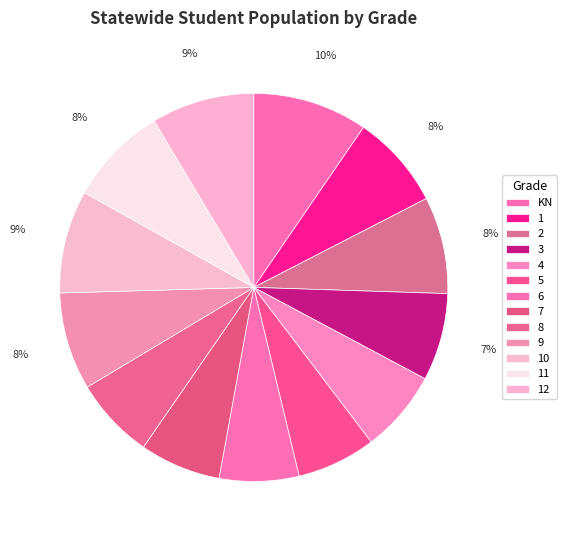

Is there any slice that represents more than half of the pie?

No